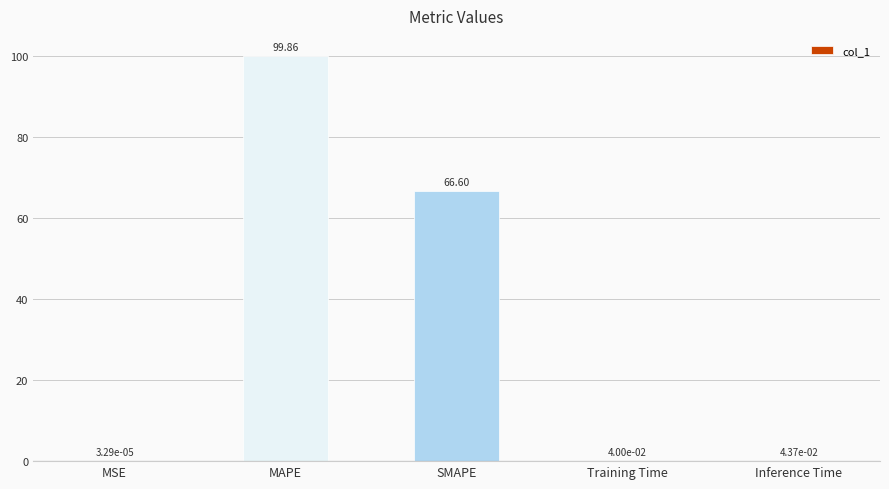

Where is the data nearest to the value 49?

SMAPE